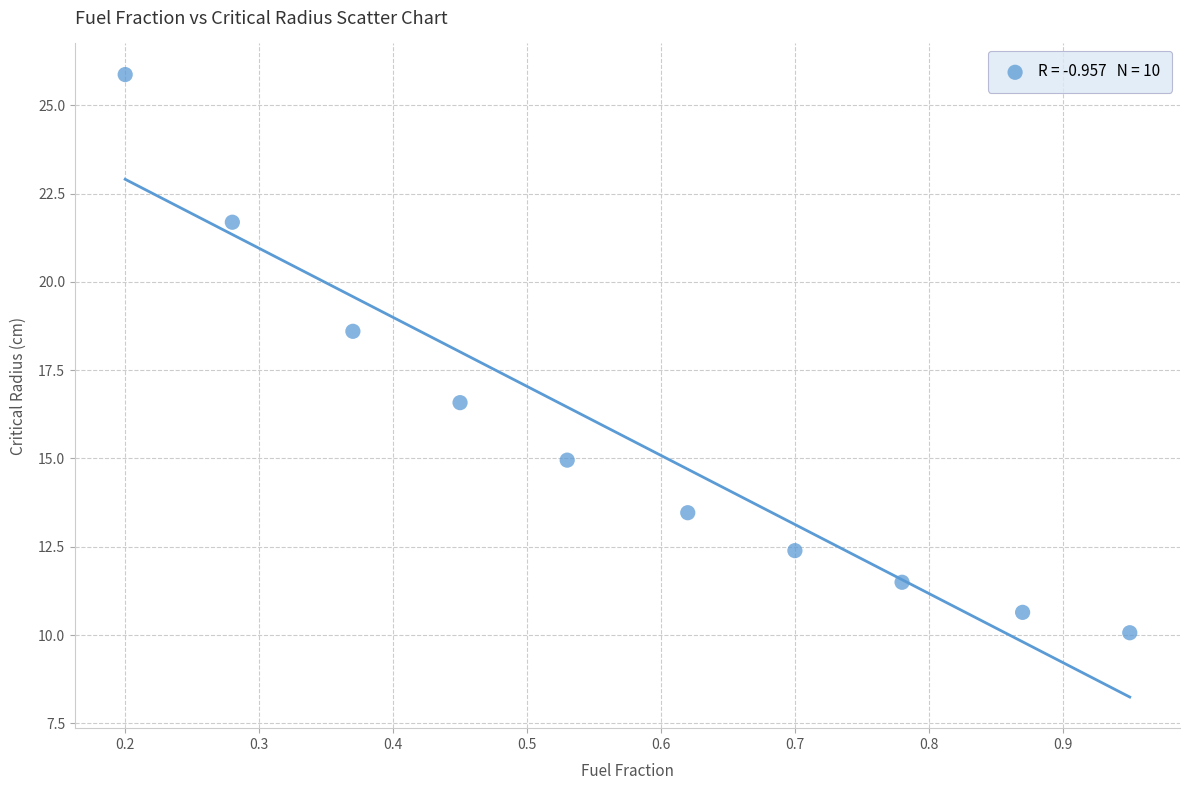

What is the range of X values (max minus min)?

0.8